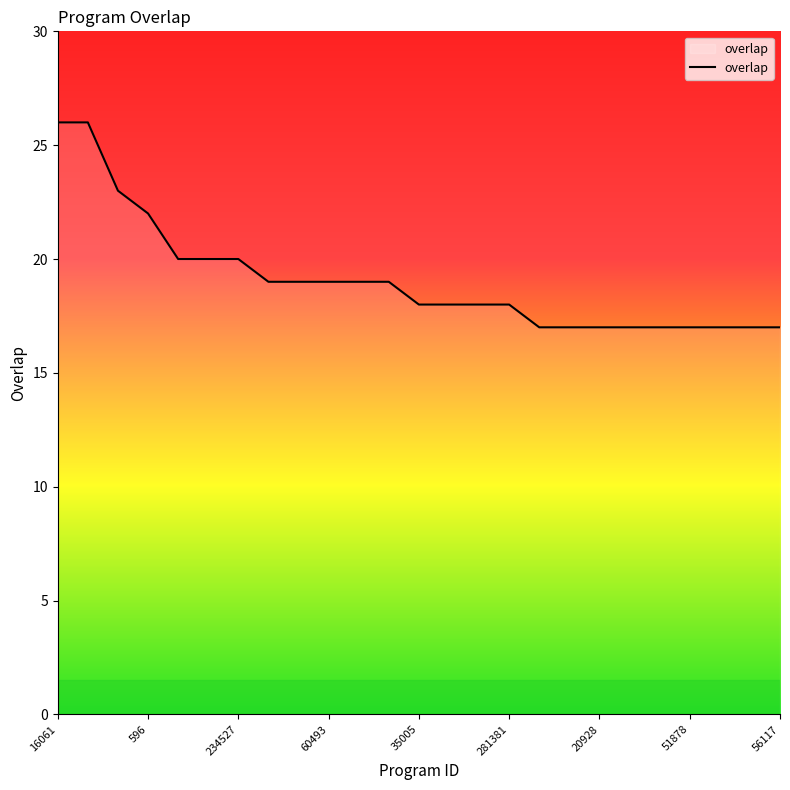

How many lines are shown in the chart?

1